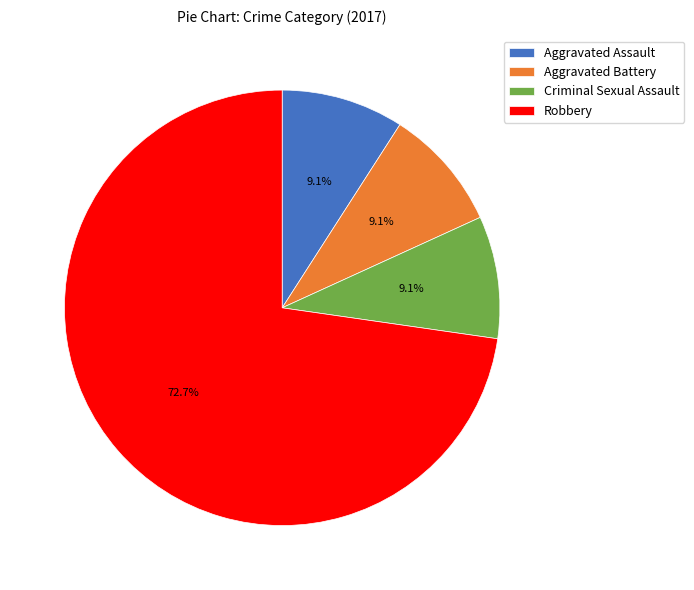

What is the majority slice?

Robbery